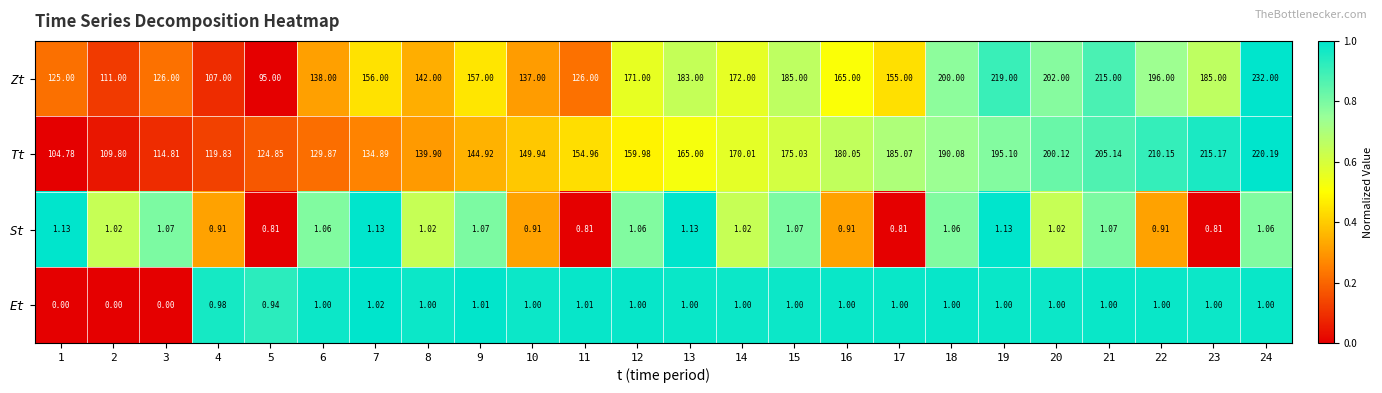

List the series in order of their peak value, highest first.

Zt, Tt, St, Et